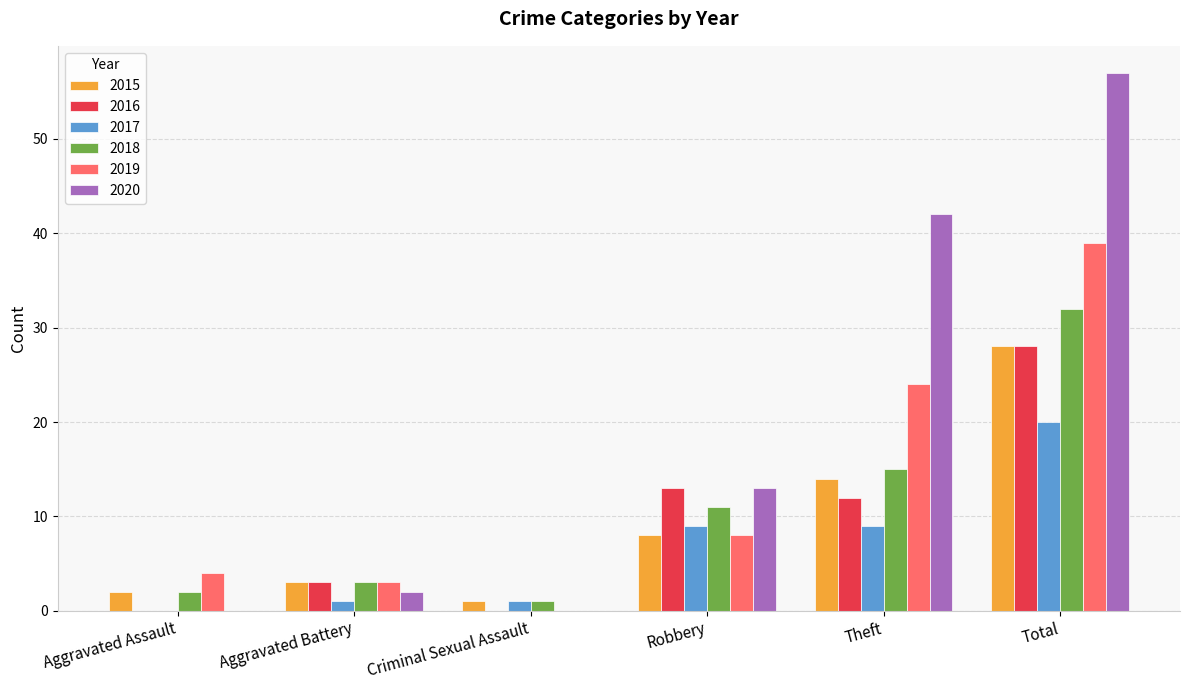

At which category is the sum across all series the highest?

Total